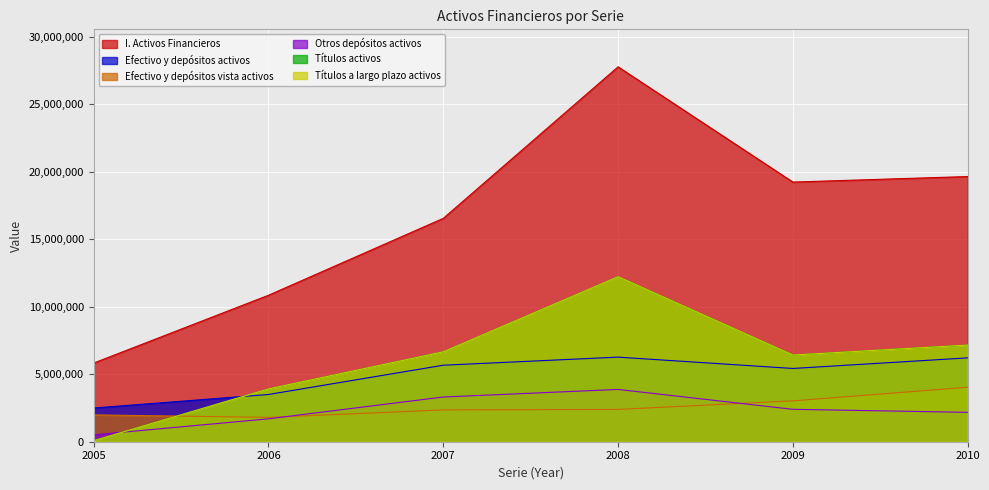

Which series ends up on top after the final intersection of Títulos a largo plazo activos and Efectivo y depósitos activos?

Títulos a largo plazo activos